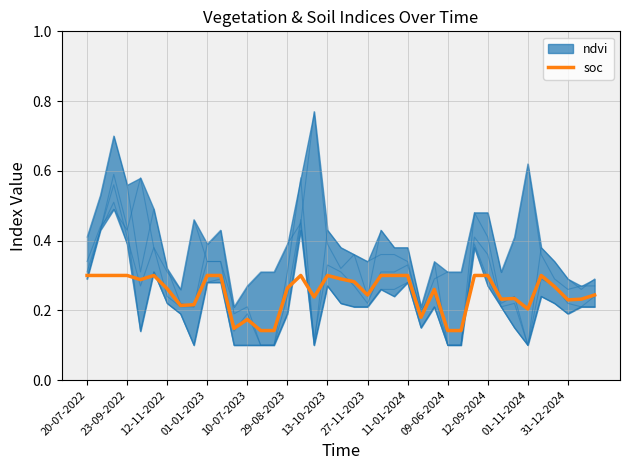

How many data points does each series have?

39